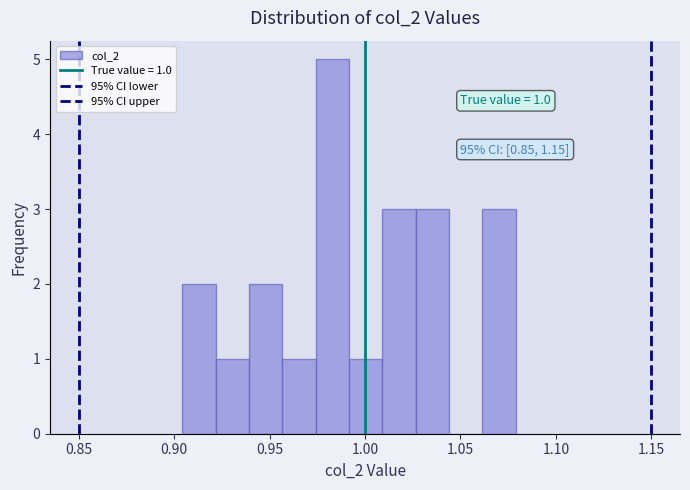

Read against the x-axis, roughly where is the centre of the tallest bar?

0.985